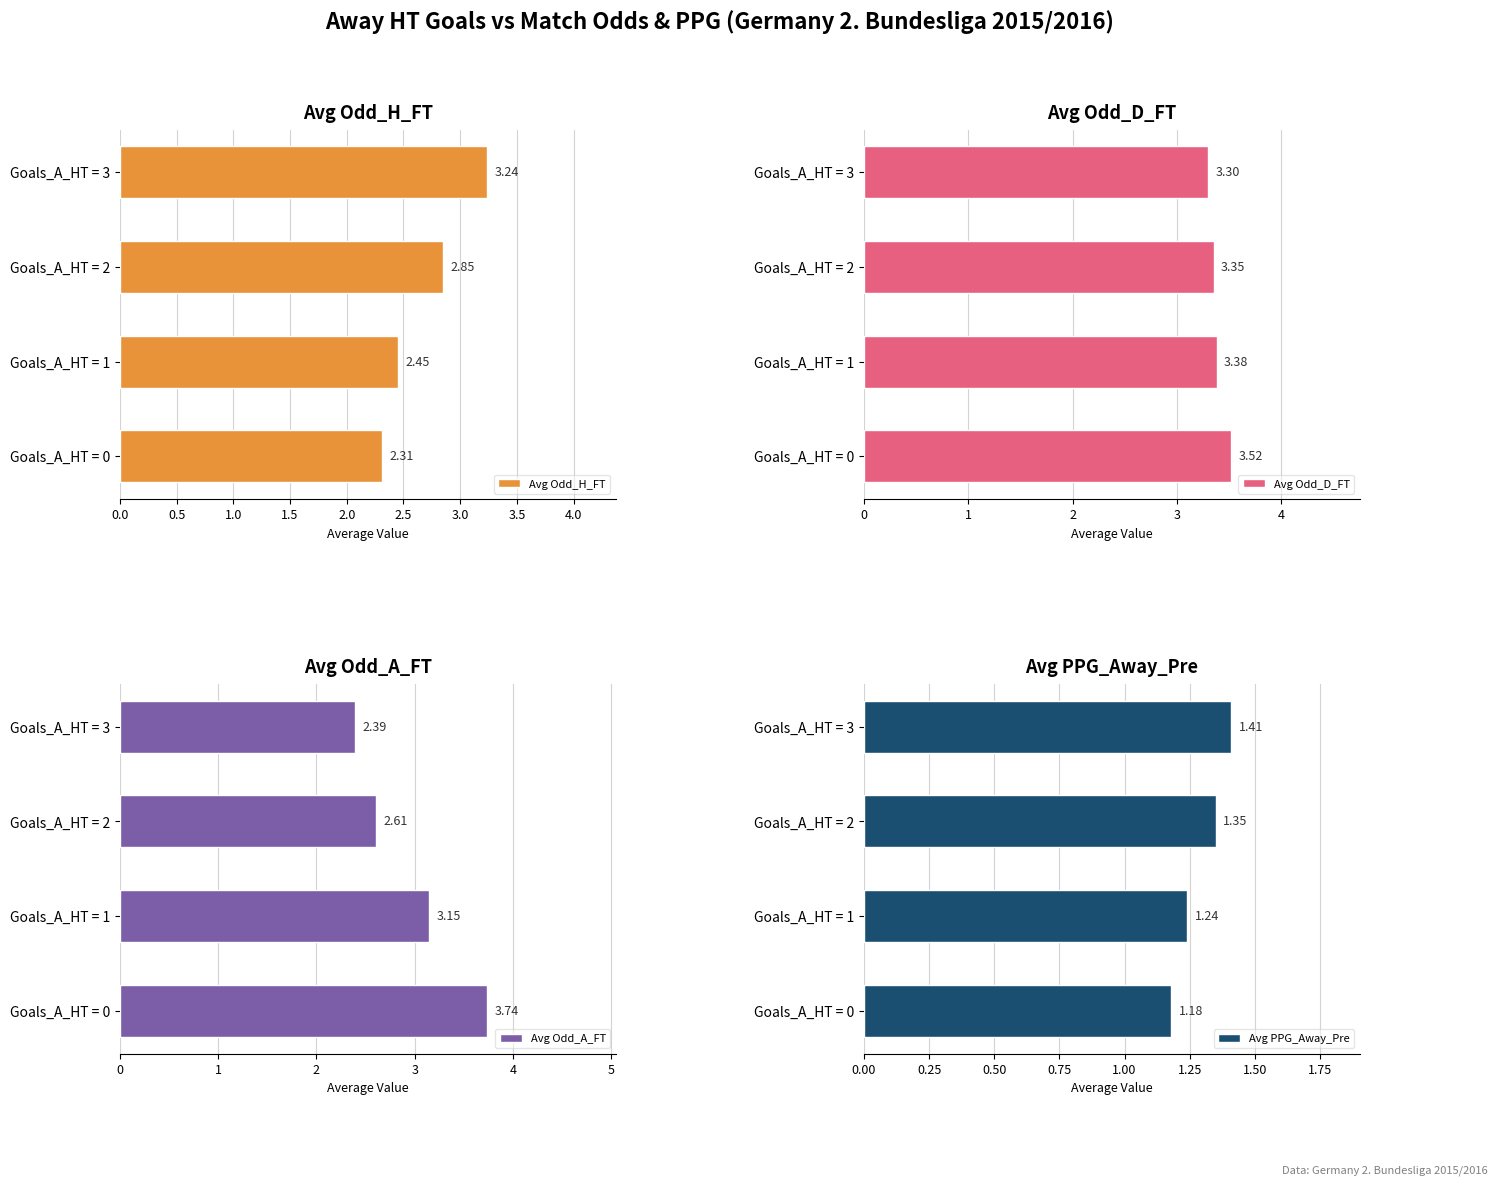

What is the sum of all Avg PPG_Away_Pre values?

5.2